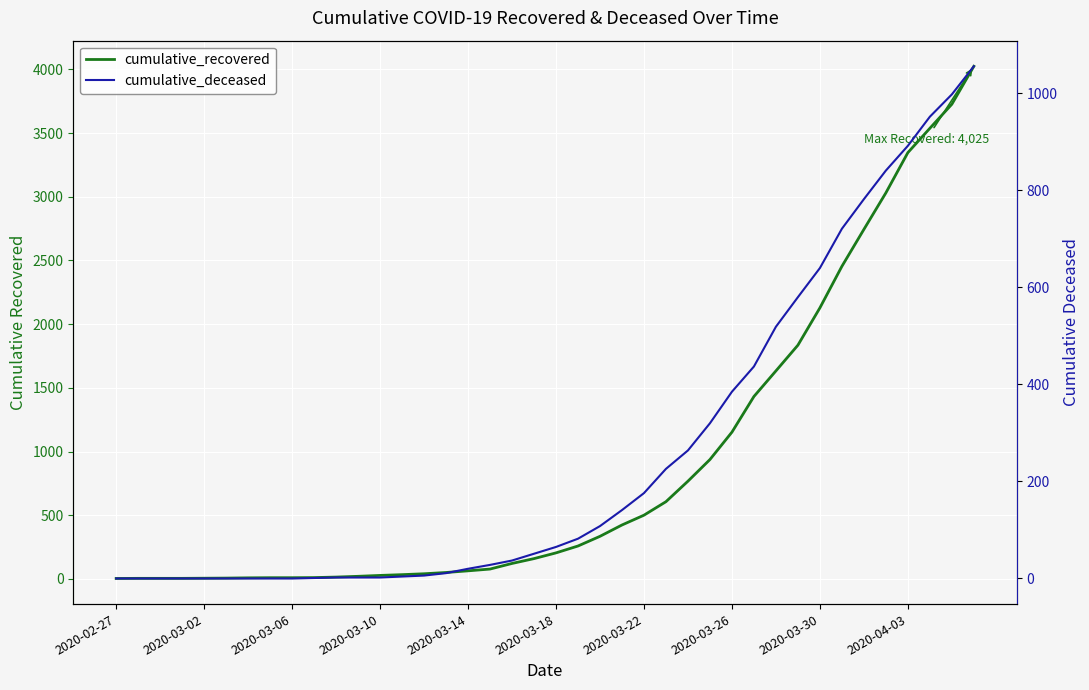

Reading left to right, what are all the values shown in this chart?

cumulative_recovered: 3	4	4	4	5	6	8	9	9	10	14	20	27	33	40	50	63	77	121	159	204	258	334	423	500	606	767	937	1152	1432	1633	1835	2128	2454	2744	3031	3347	3538	3727	4025
cumulative_deceased: 0	0	0	0	0	0	0	0	0	1	2	2	2	4	6	11	20	28	37	51	65	82	108	141	176	226	264	320	385	437	519	580	640	721	782	841	892	952	998	1056